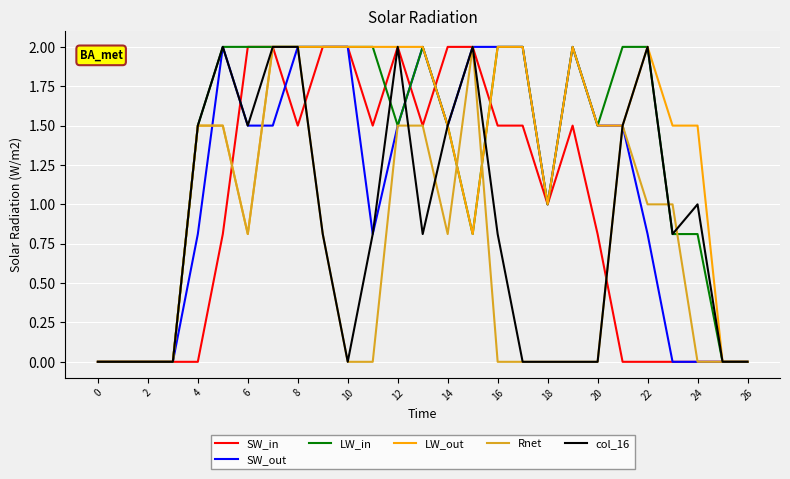

What is the maximum value shown in the chart?

2.0